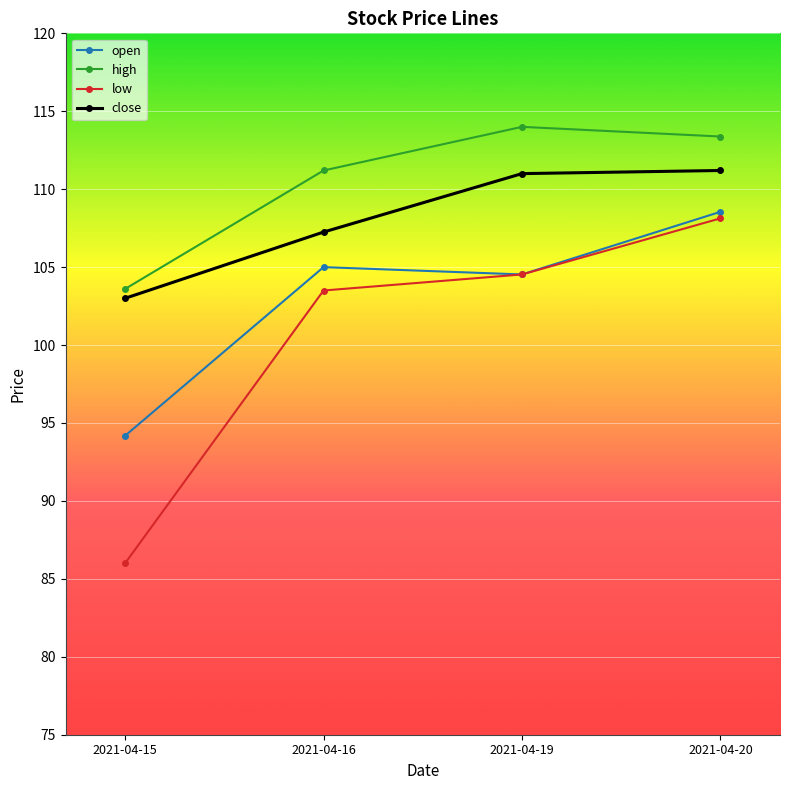

Where is low nearest to the value 97?

2021-04-16